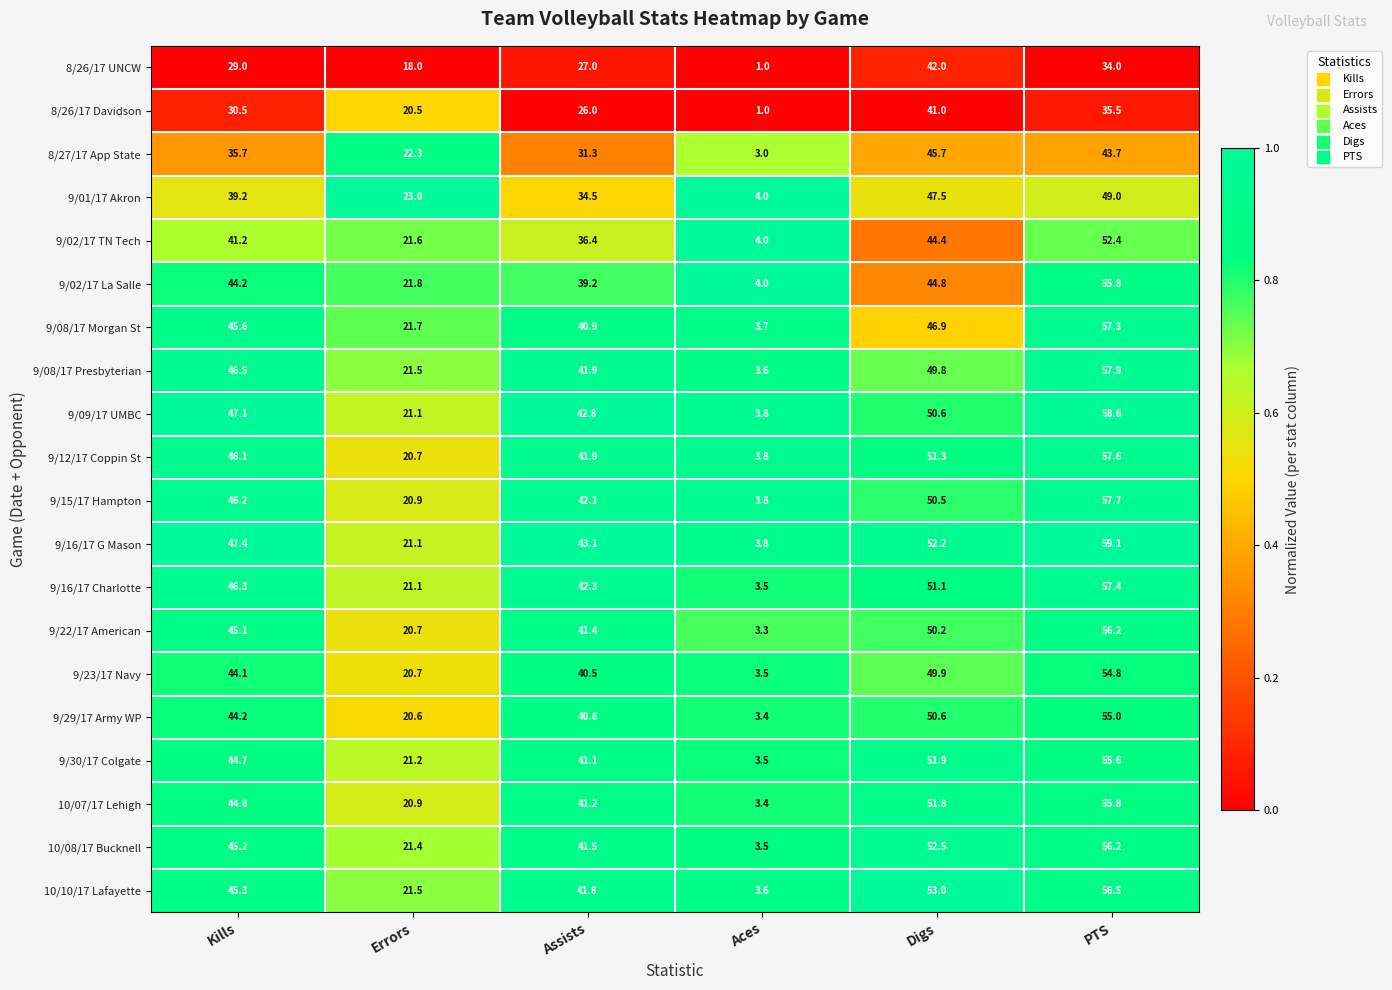

What is the difference between the maximum and minimum values in the 9/16/17 G Mason series?

55.3